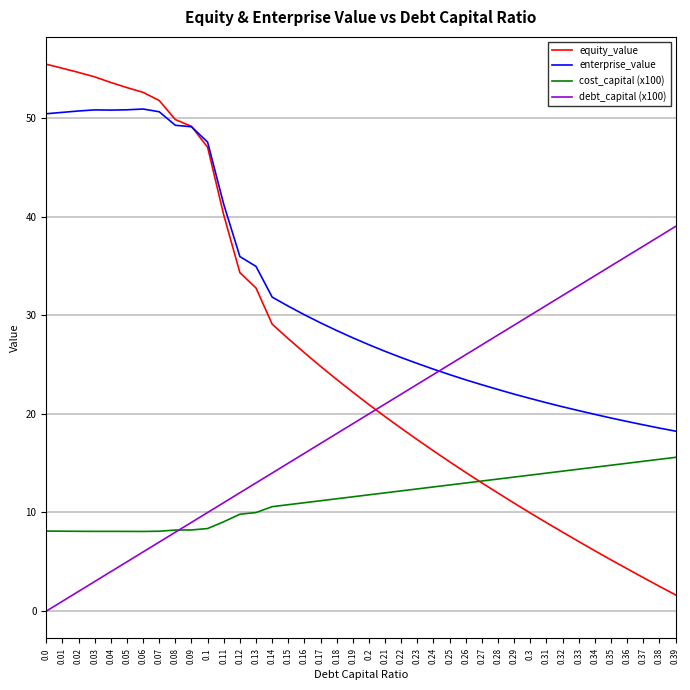

Is the value of equity_value at 0.12 greater than the value of cost_capital (x100) at 0.0?

Yes